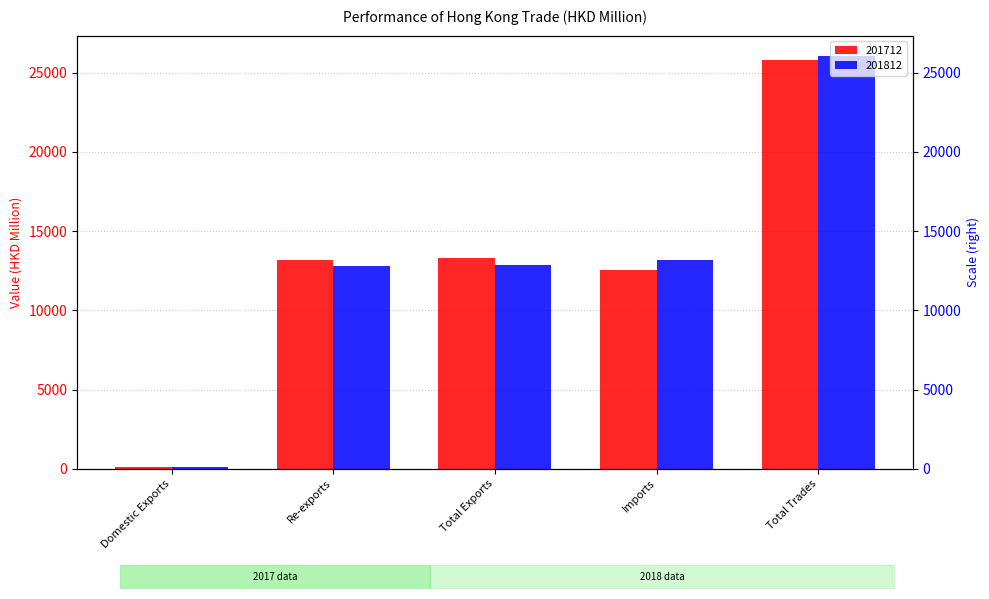

Reading right to left, what are all the values shown in this chart?

201712: Total Trades=25817.3	Imports=12520.0	Total Exports=13297.3	Re-exports=13196.1	Domestic Exports=101.1
201812: Total Trades=26039.7	Imports=13182.1	Total Exports=12857.5	Re-exports=12775.8	Domestic Exports=81.7